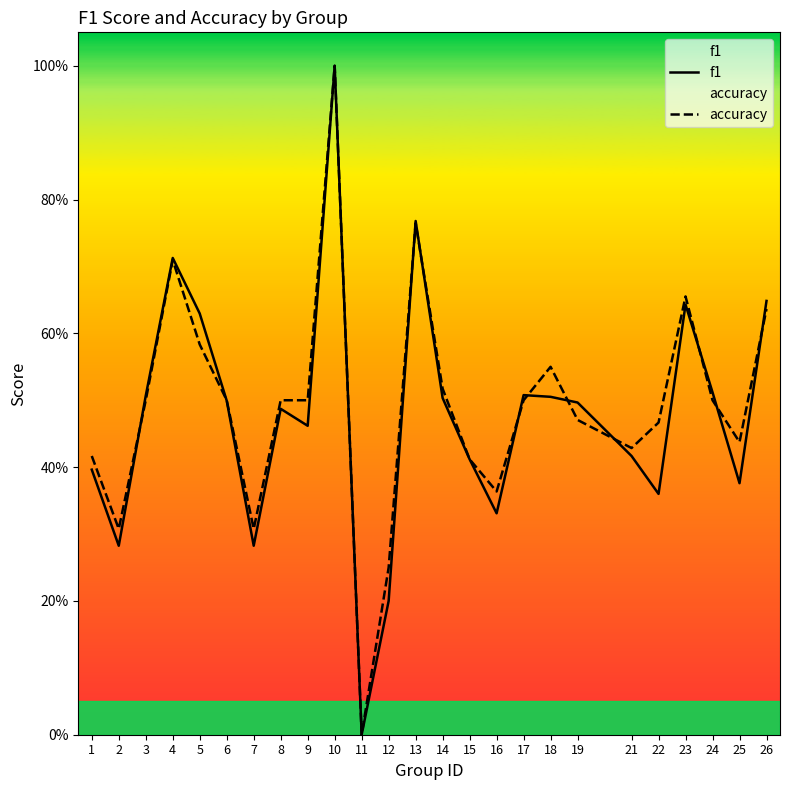

True or false: f1 has a value of 0.4 at 21.

True